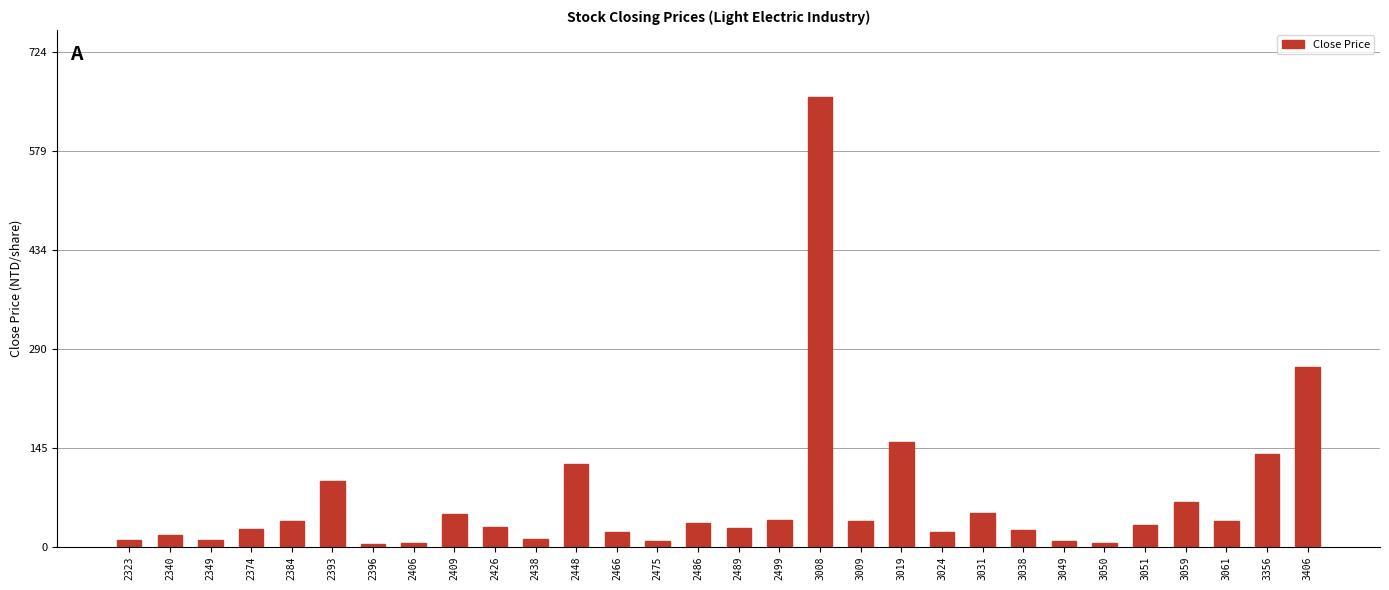

Is it true that the value at 2393 is 25.3?

False